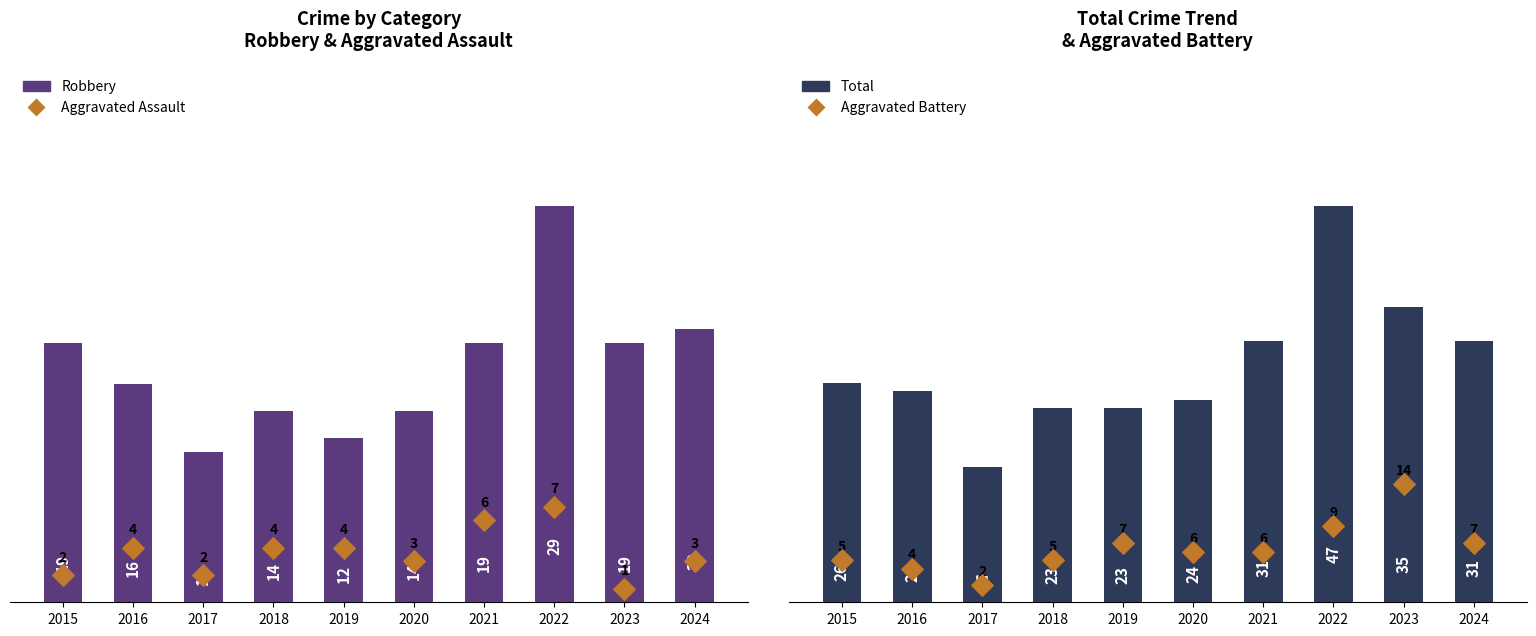

At how many categories does at least one series exceed 29?

4